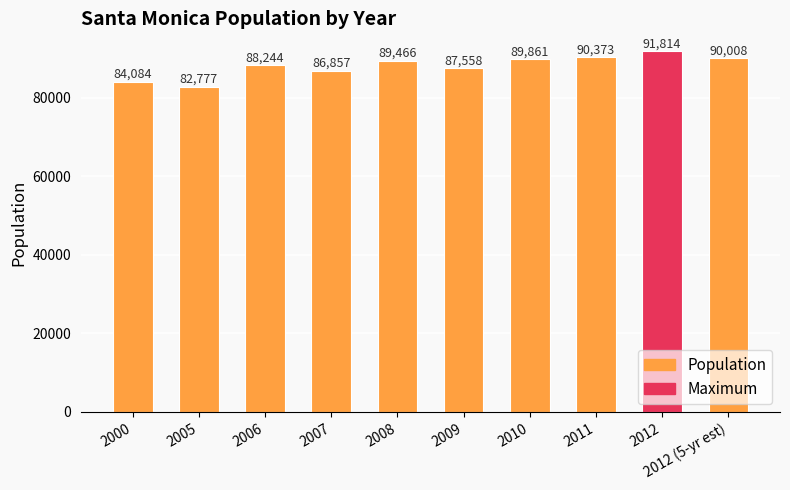

Are the bars horizontal?

No